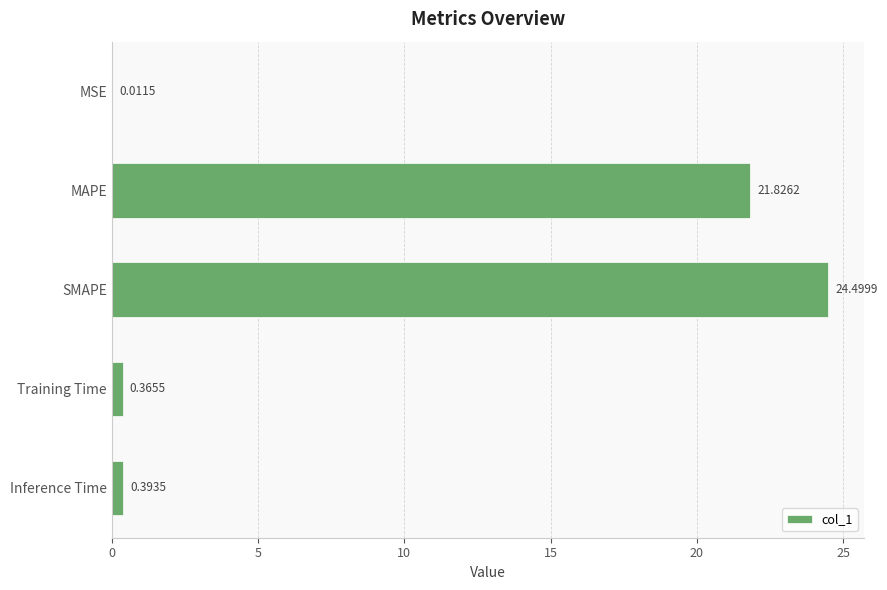

Where is the data nearest to the value 12?

MAPE